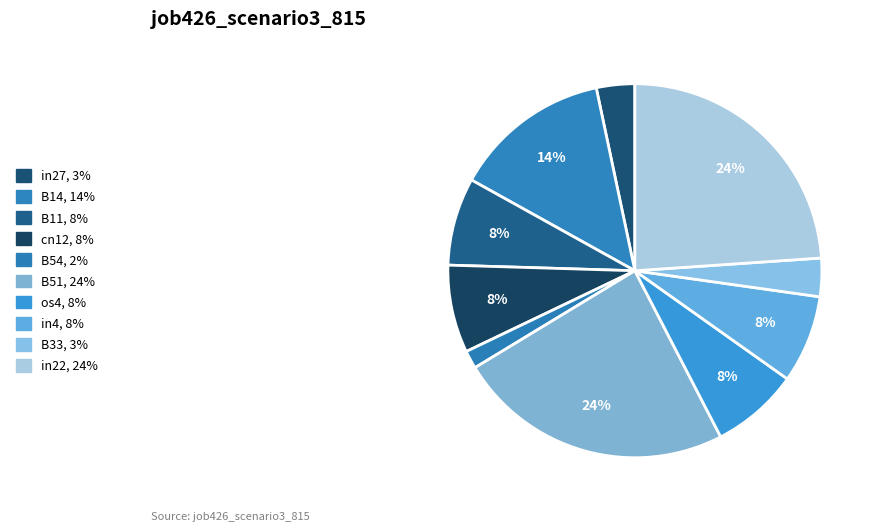

Which category has the smallest portion of the pie?

B54